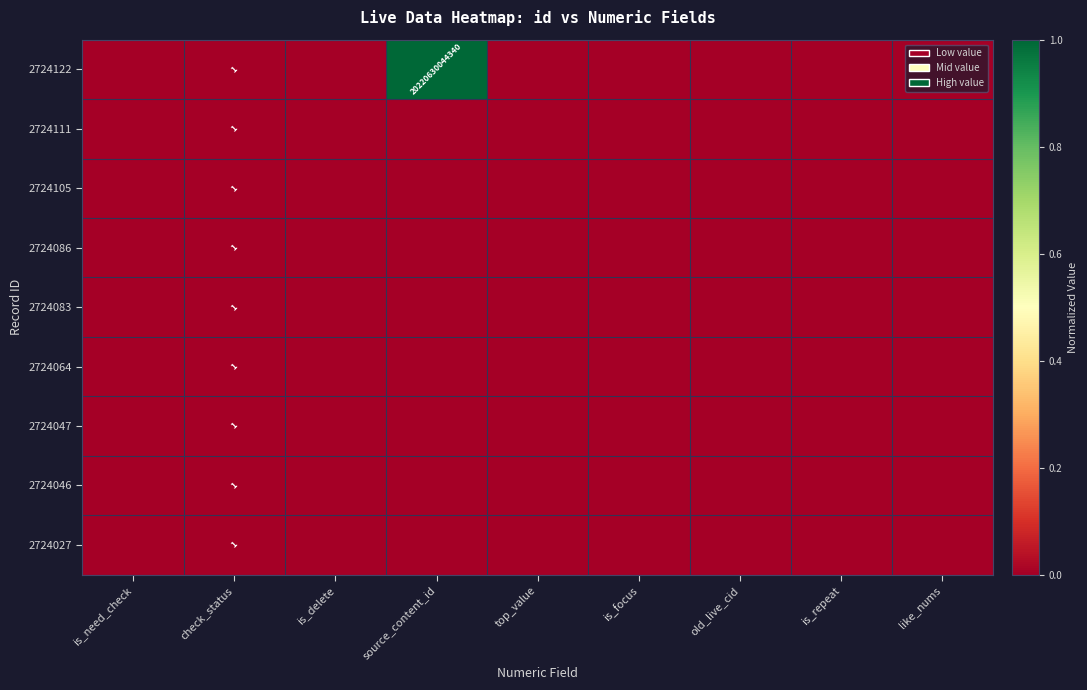

The value of 2724105 at check_status is 2. True or false?

False